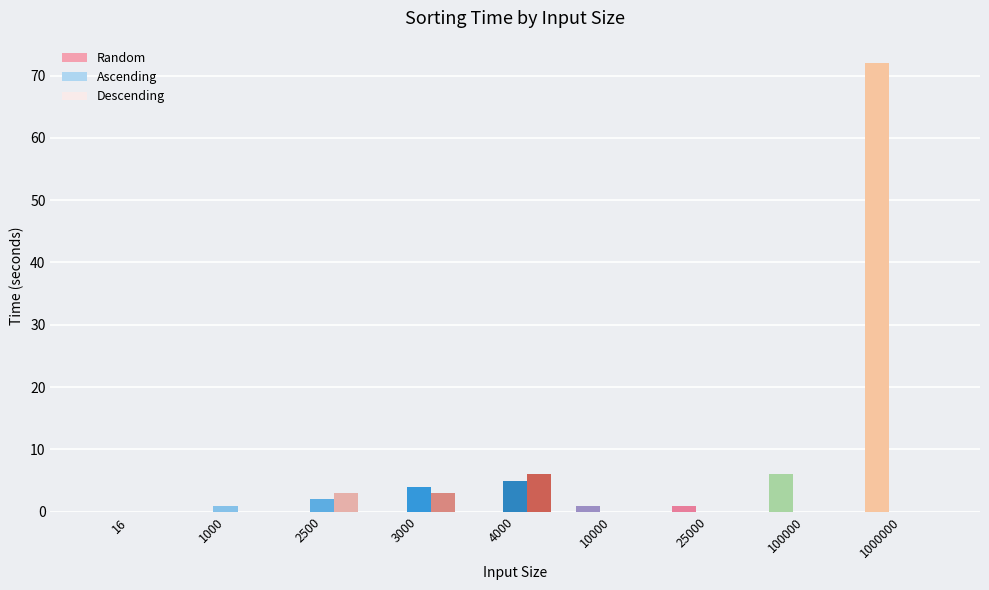

What is the highest value of the Descending series?

6